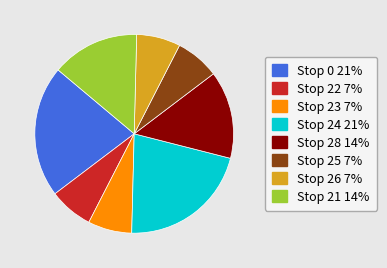

Does any single category account for the majority?

No